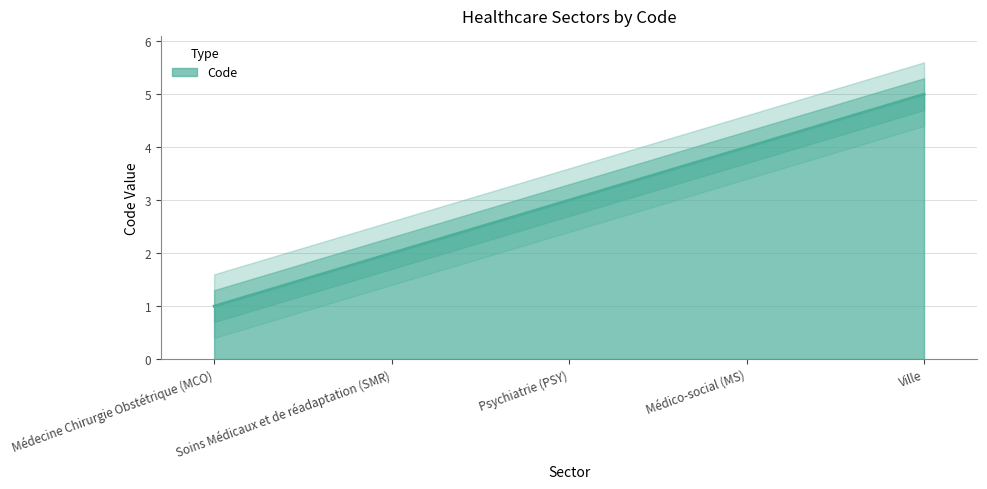

At which label does the data first exceed 3?

Médico-social (MS)